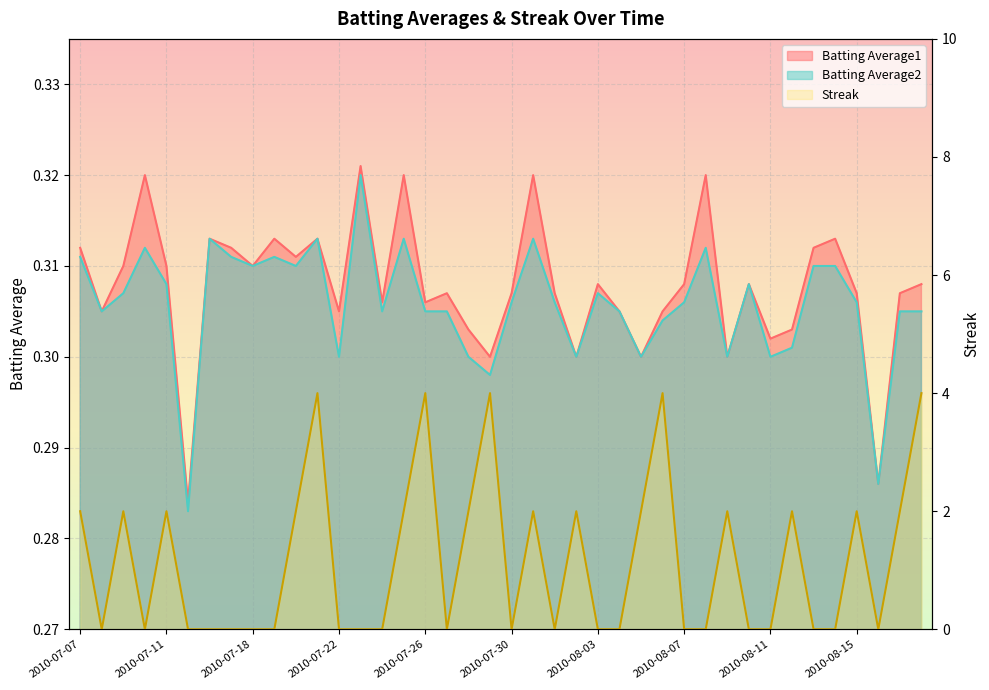

True or false: Batting Average1 has more than 2 points higher than both neighbors.

True